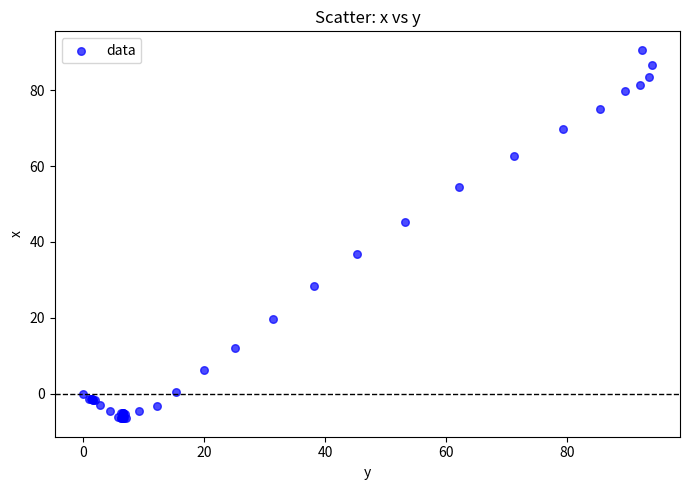

What Y value in the scatter plot is closest to 42?

45.2